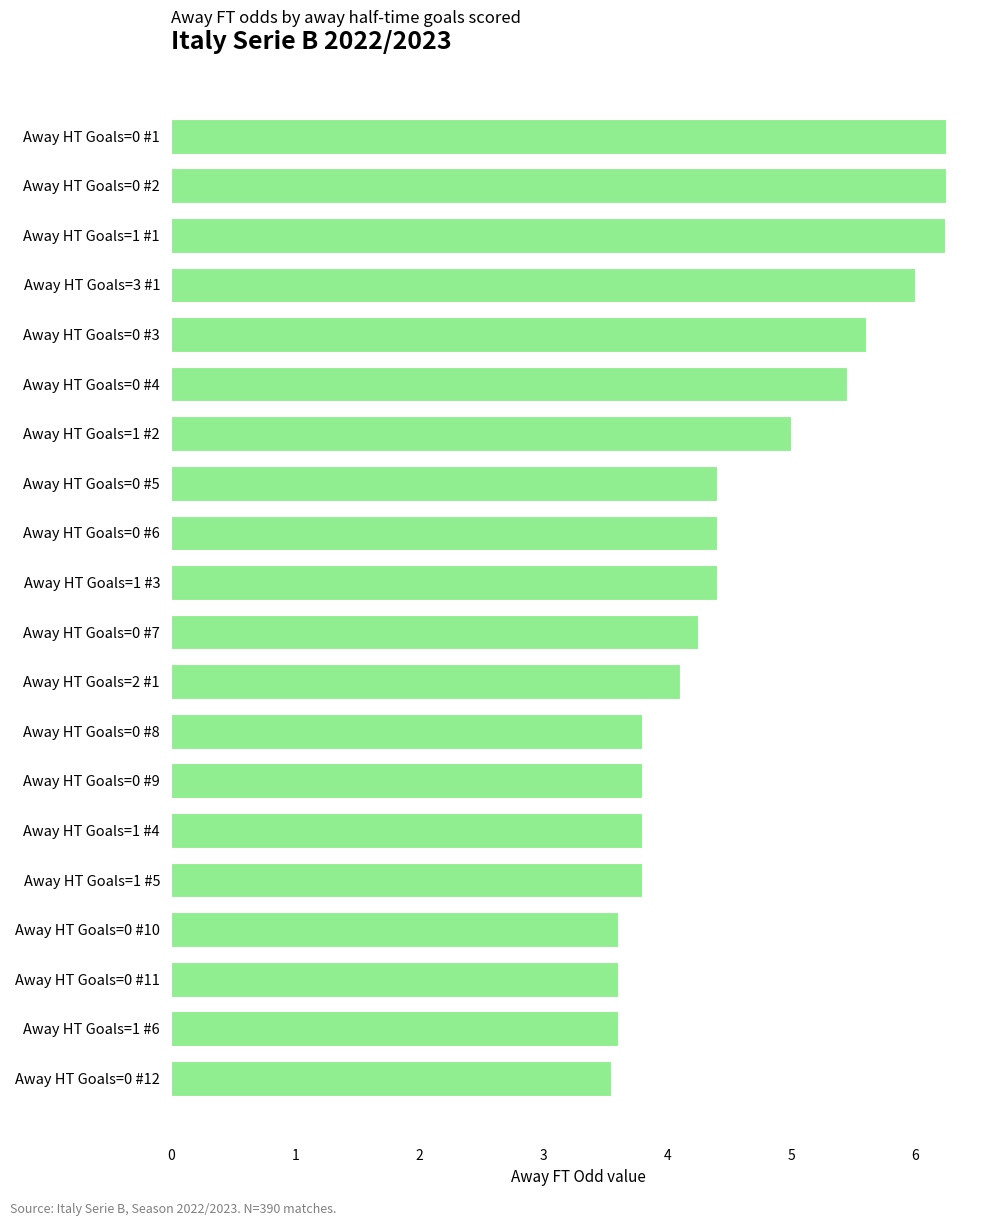

What is the average value?

4.6